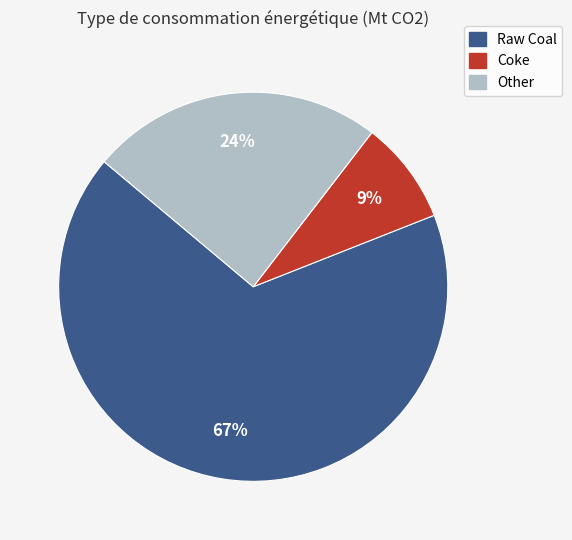

To the nearest percent, what is the average slice percentage?

33%